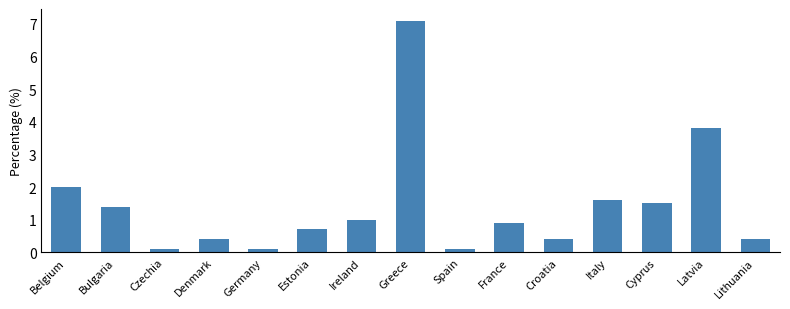

Reading left to right, list all the values displayed in this chart.

Belgium=2.0	Bulgaria=1.4	Czechia=0.1	Denmark=0.4	Germany=0.1	Estonia=0.7	Ireland=1.0	Greece=7.1	Spain=0.1	France=0.9	Croatia=0.4	Italy=1.6	Cyprus=1.5	Latvia=3.8	Lithuania=0.4